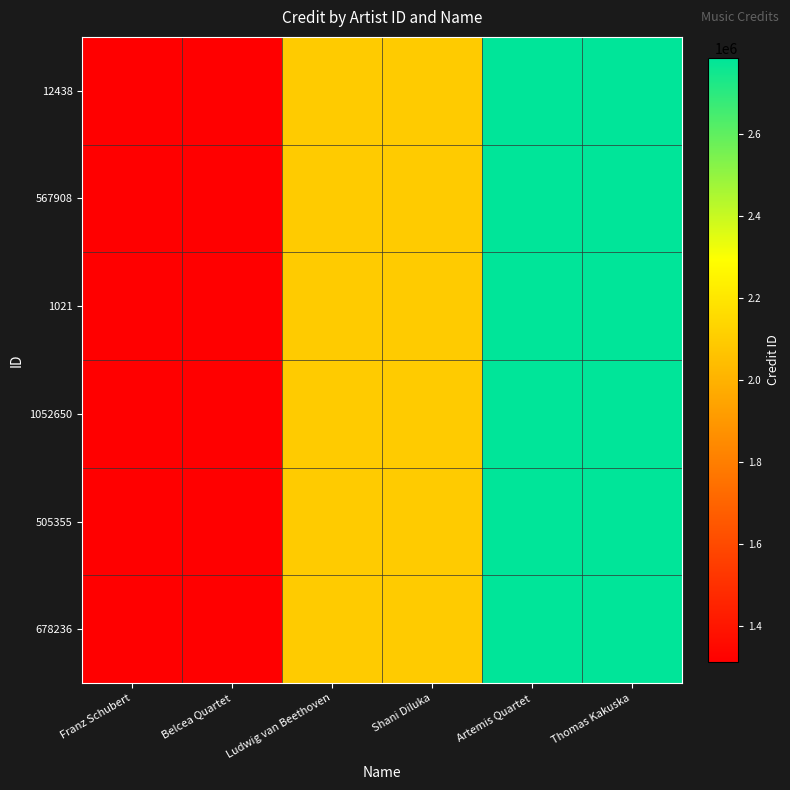

At how many categories does at least one series exceed 2133251?

2